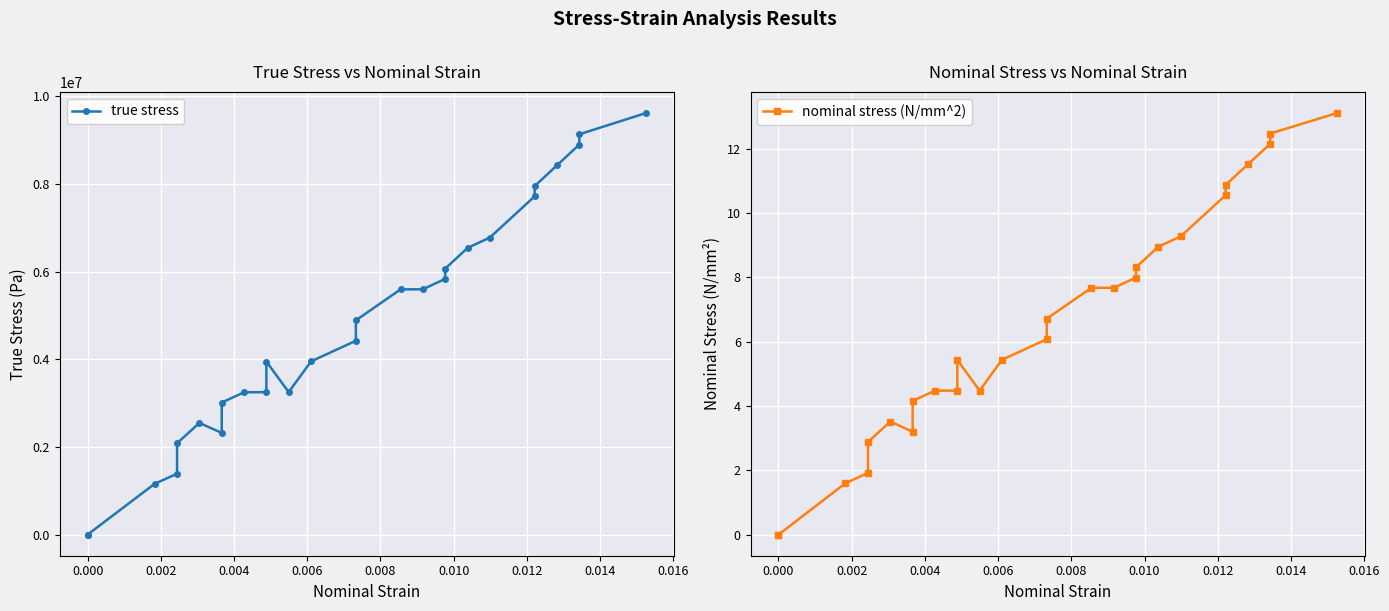

What is the difference between the maximum and second lowest values in the true stress series?

9616467.4